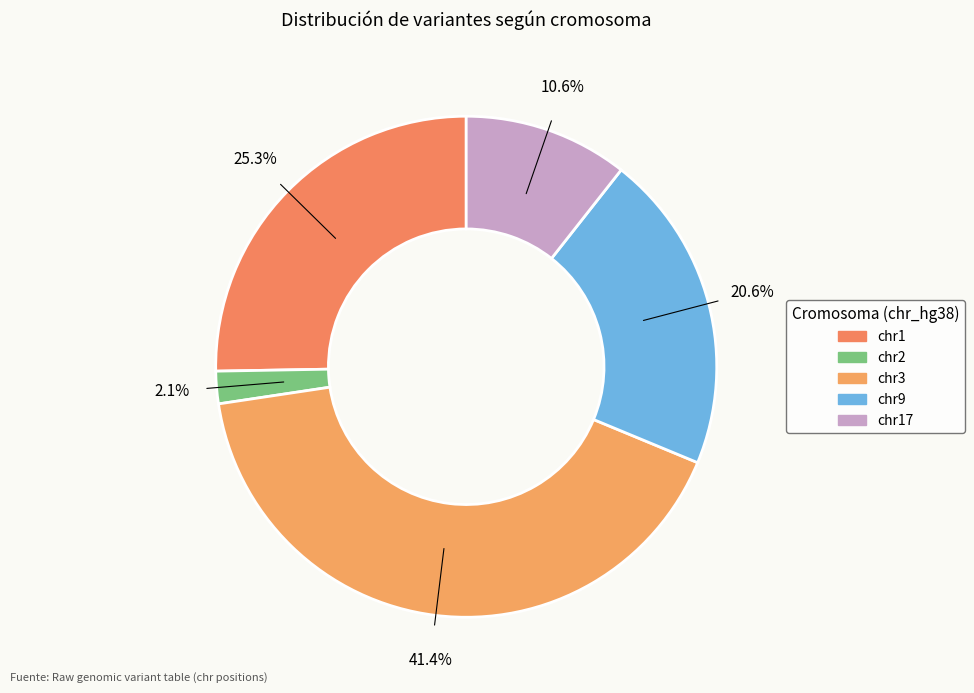

Count the number of slices in the pie.

5